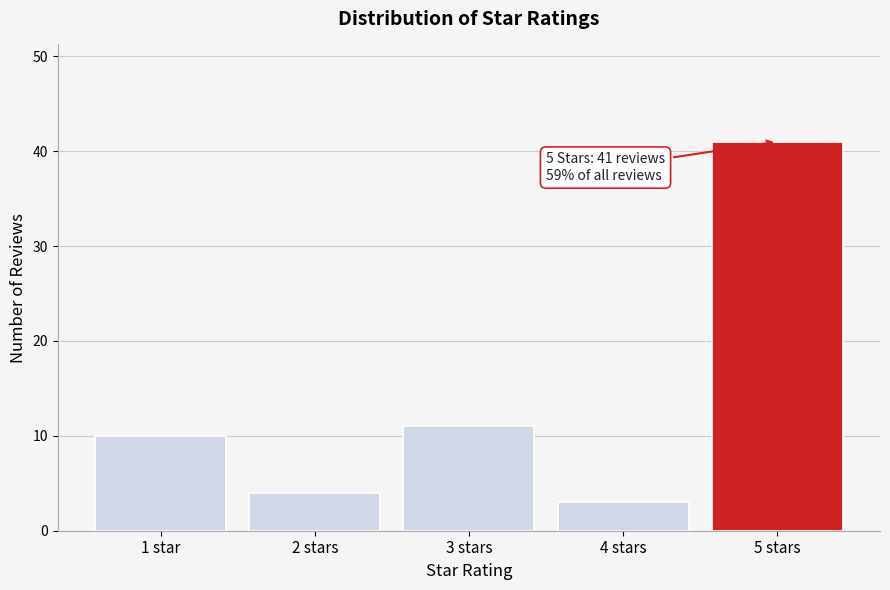

Reading right to left, transcribe all the data shown in this chart.

41	3	11	4	10